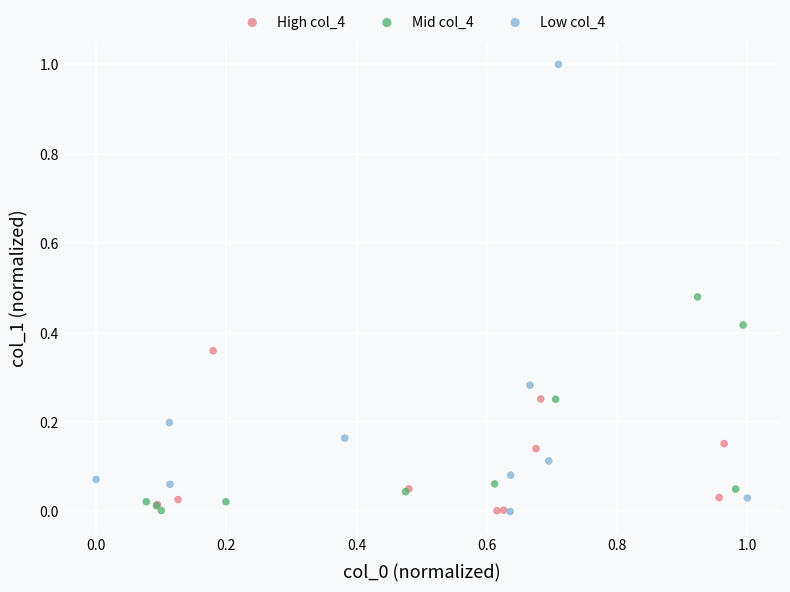

What are all the series names shown in the legend?

High col_4, Mid col_4, Low col_4